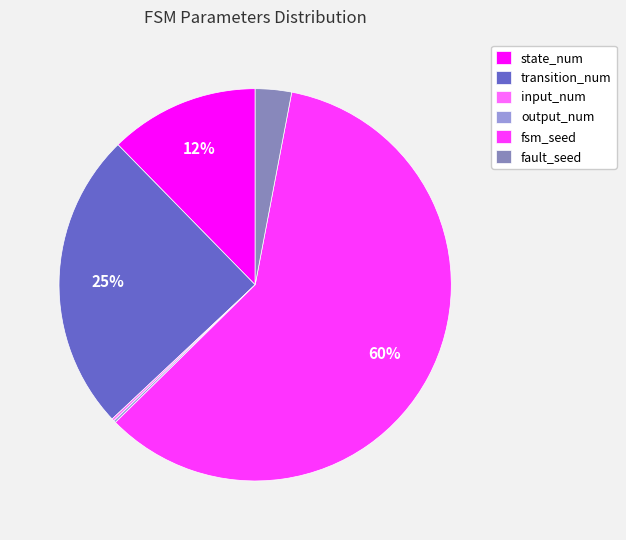

Between fault_seed and transition_num, which is larger?

transition_num